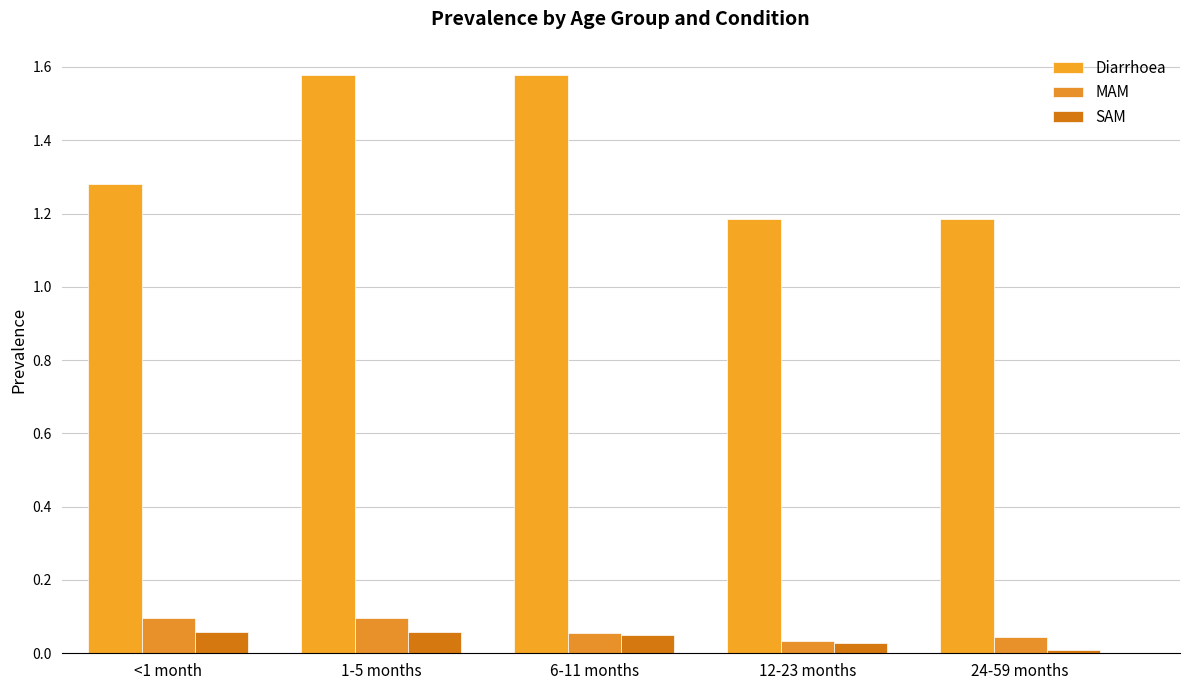

How many categories are shown in the chart?

5